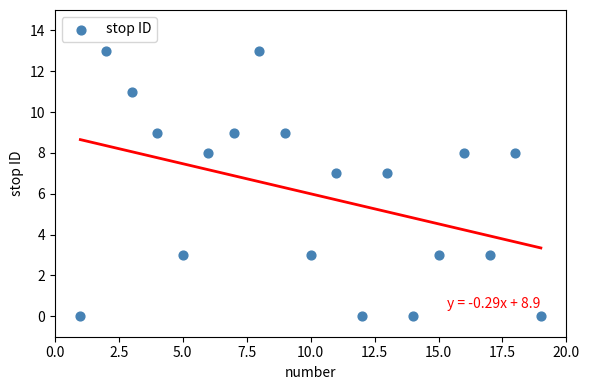

What is the range of X values (max minus min)?

18